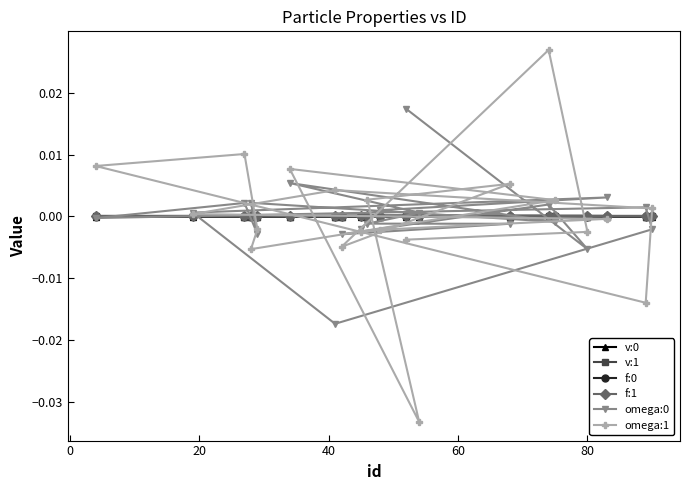

Which series has the largest range (max minus min)?

omega:1